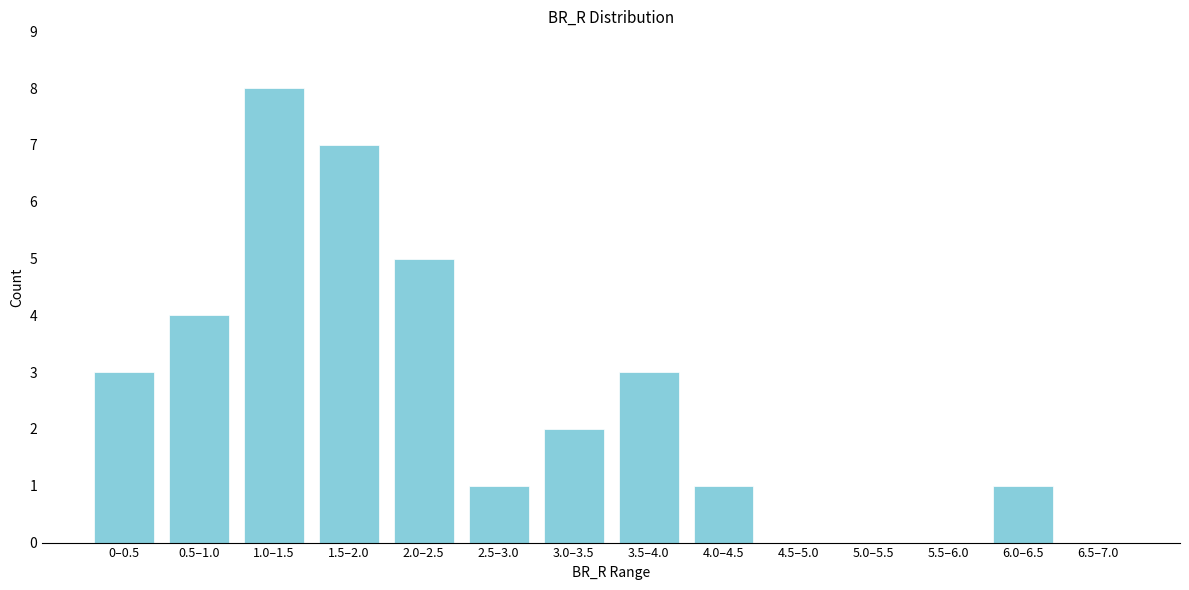

Reading left to right, what are all the values shown in this chart?

0–0.5=3	0.5–1.0=4	1.0–1.5=8	1.5–2.0=7	2.0–2.5=5	2.5–3.0=1	3.0–3.5=2	3.5–4.0=3	4.0–4.5=1	4.5–5.0=0	5.0–5.5=0	5.5–6.0=0	6.0–6.5=1	6.5–7.0=0